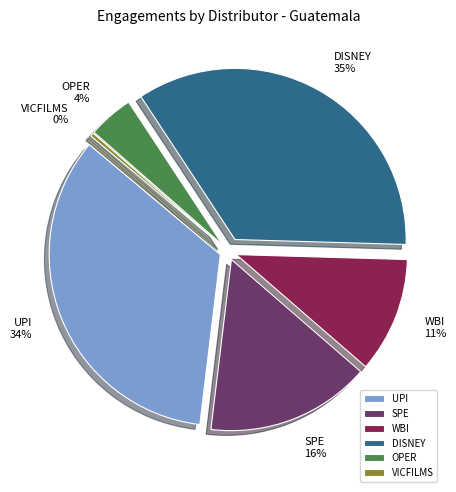

How many segments does this pie chart have?

6